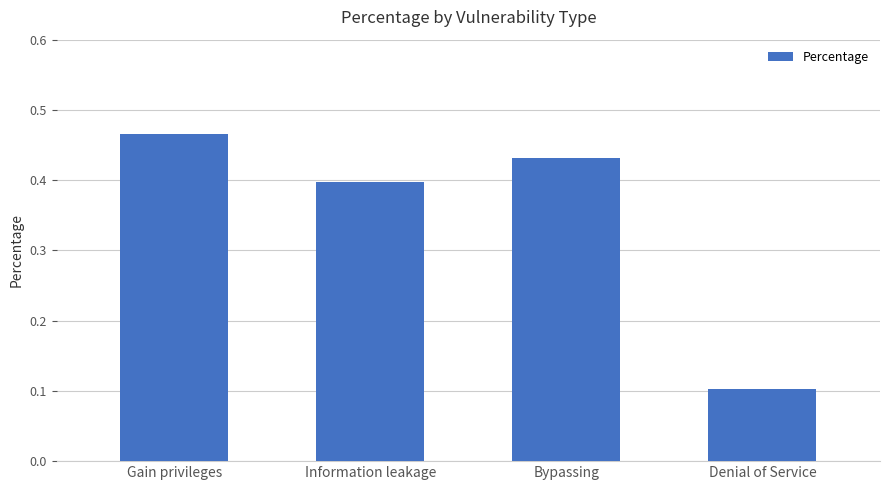

What is the value of the 4th bar from the left?

0.1